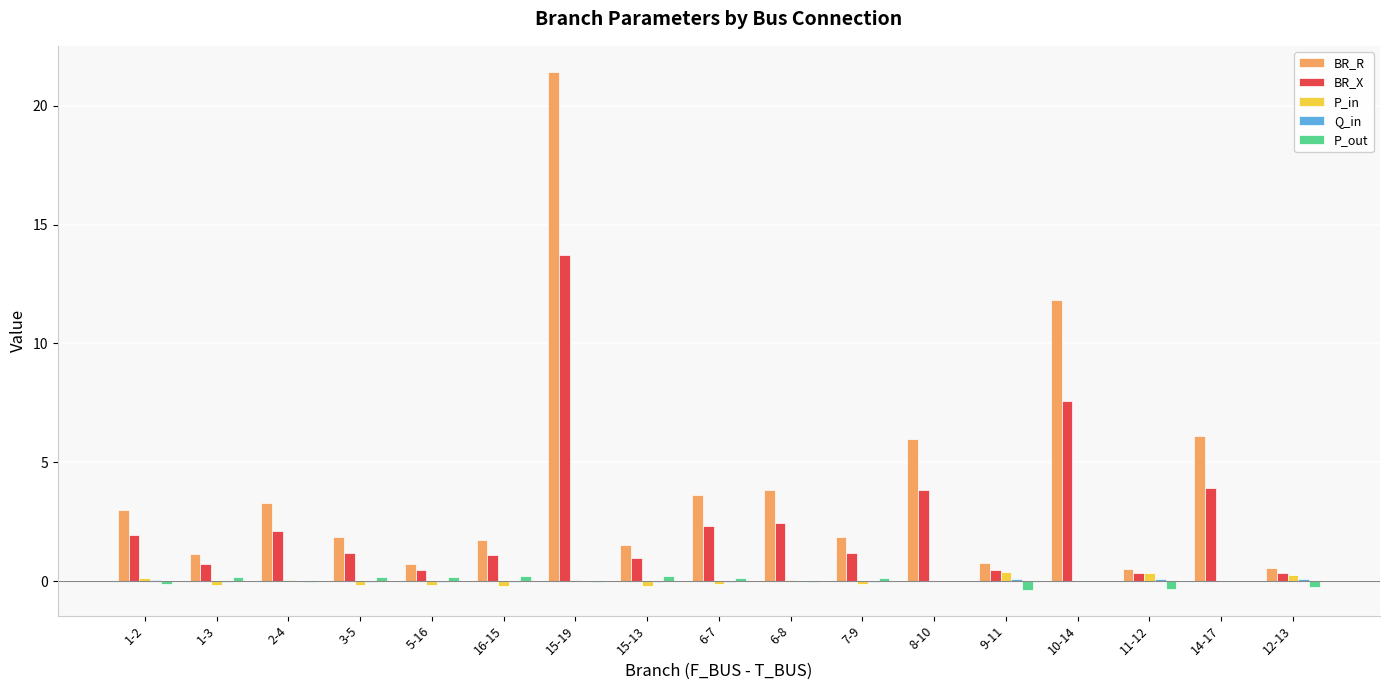

At which label is BR_R closest to 10?

10-14